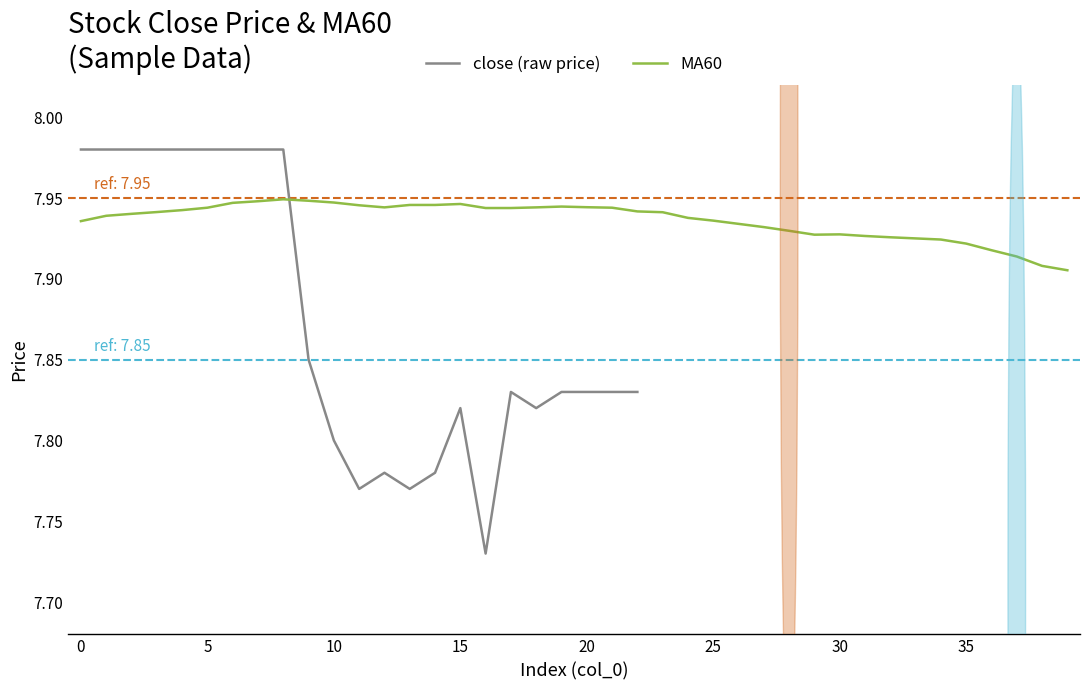

The MA60 series shows 10.6 at 0. True or false?

False